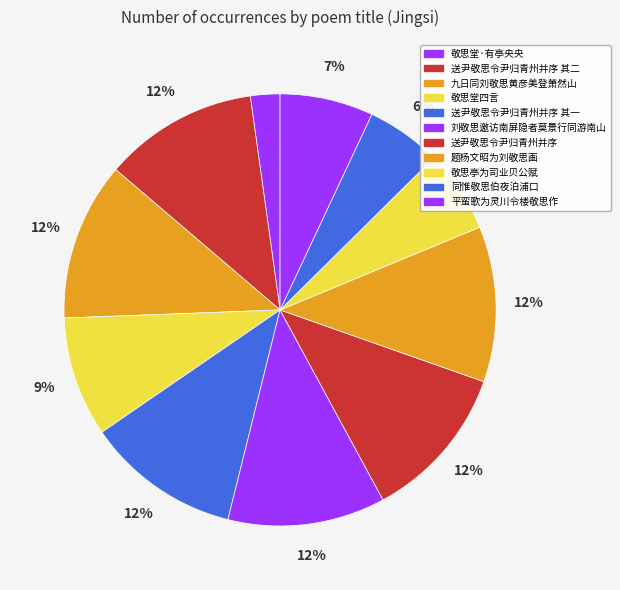

How many slices are in this pie chart?

11